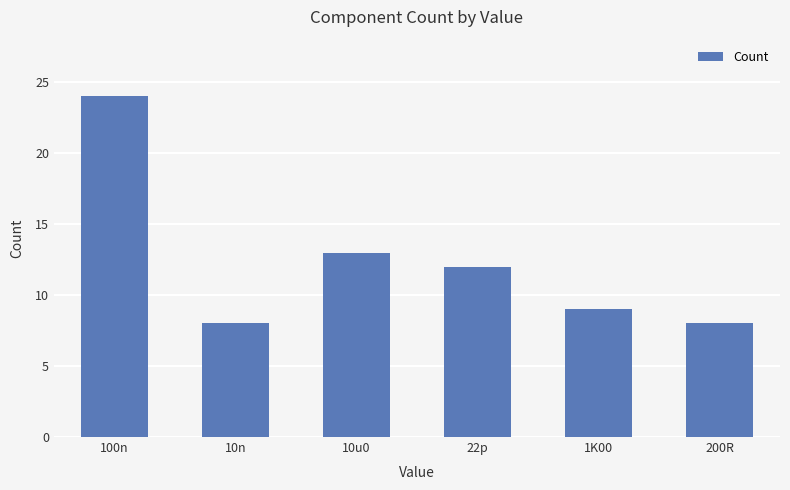

Reading left to right, list all the values displayed in this chart.

100n=24	10n=8	10u0=13	22p=12	1K00=9	200R=8